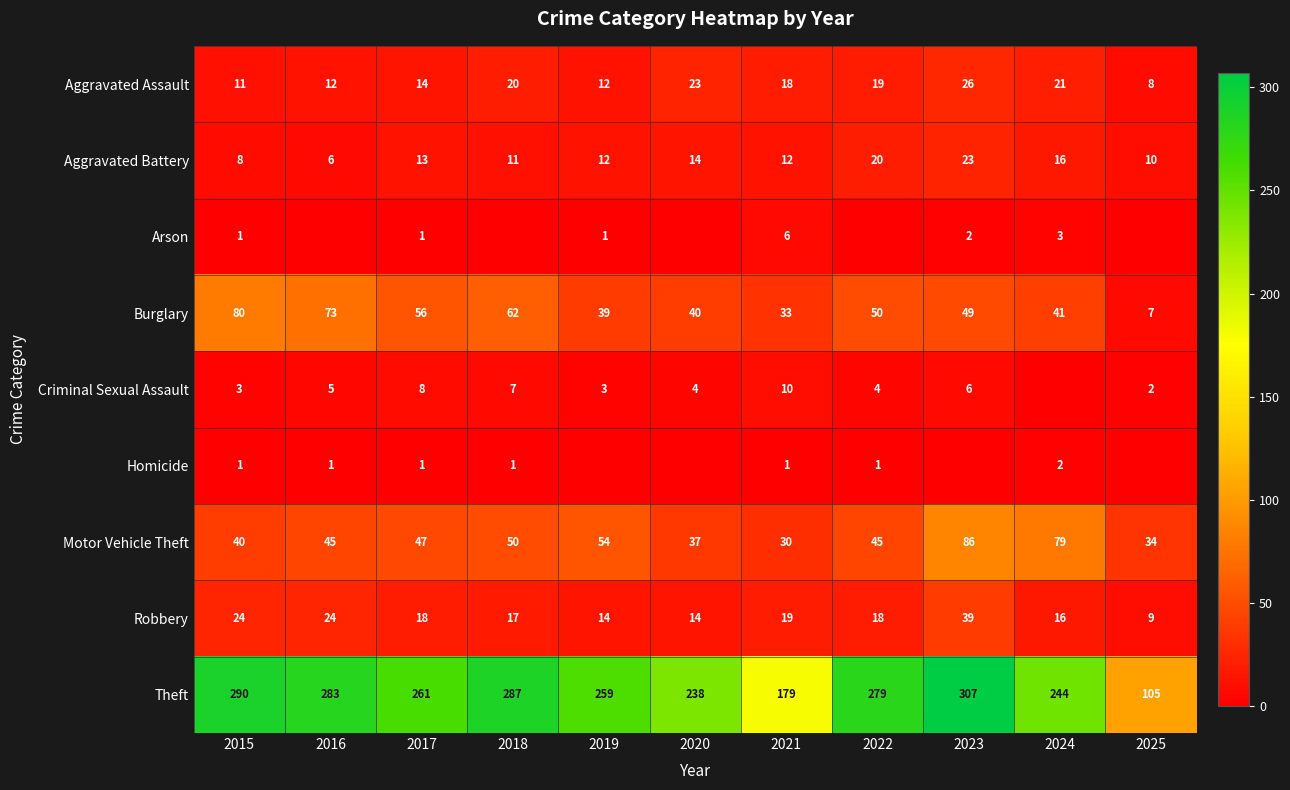

What is the sum of all Burglary values?

530